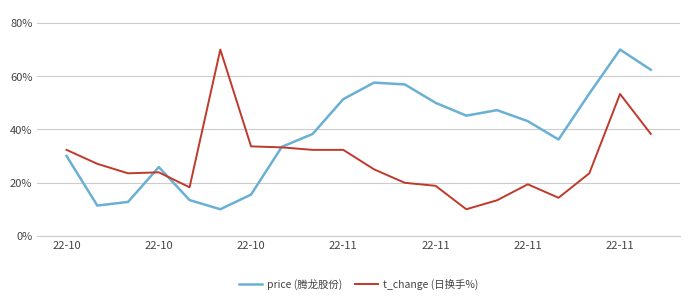

List the series in order of their overall mean, highest first.

price (腾龙股份), t_change (日换手%)